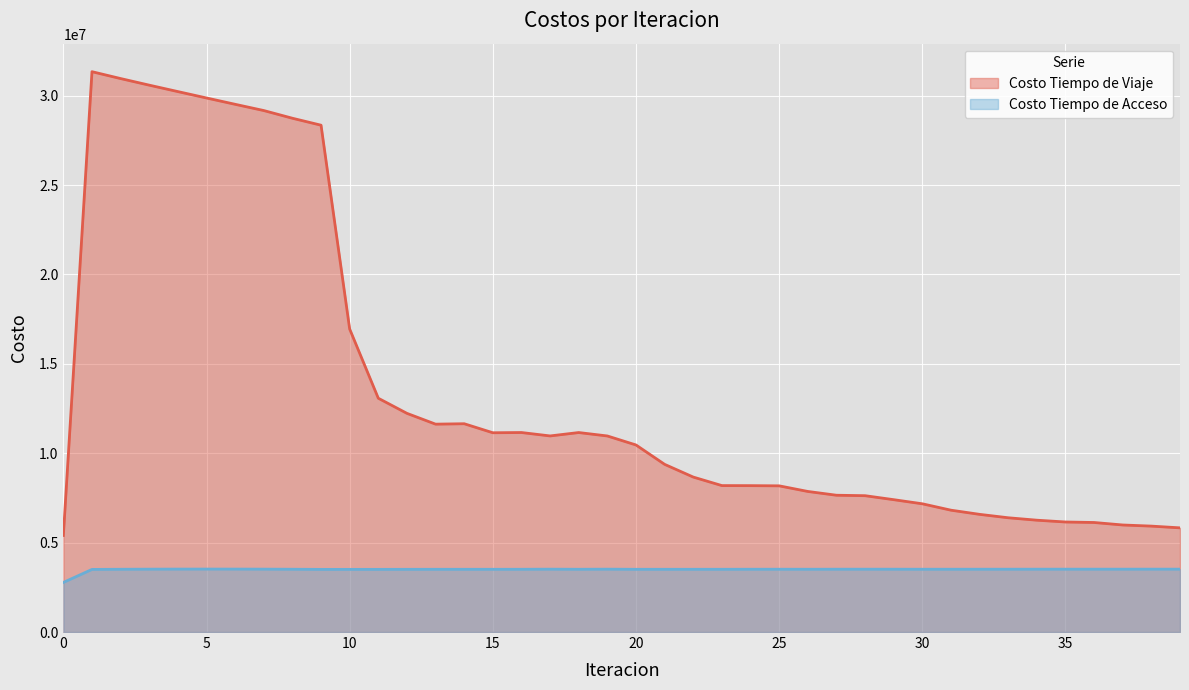

What is the spread (max minus min) of values at 14?

8141911.9